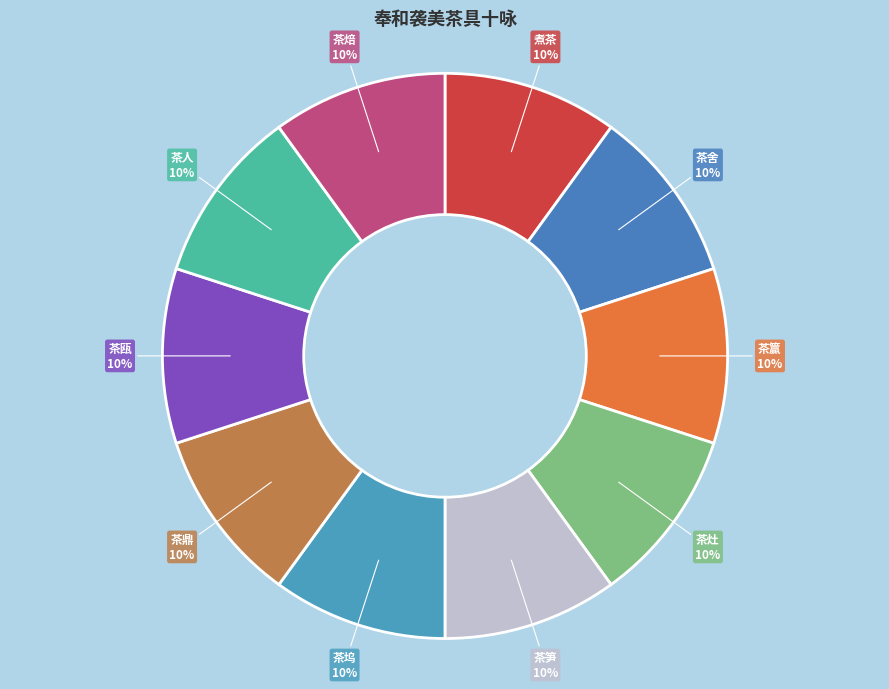

How many segments does this pie chart have?

10